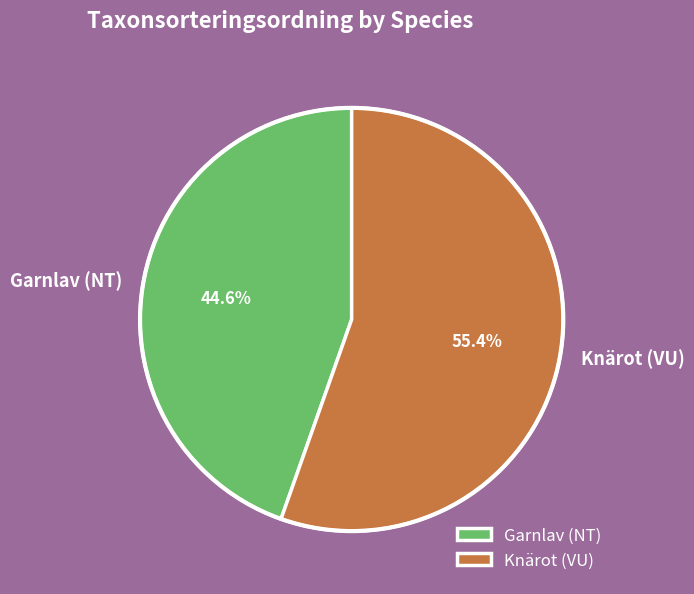

Is it true that Knärot (VU) is 63% of the pie?

False